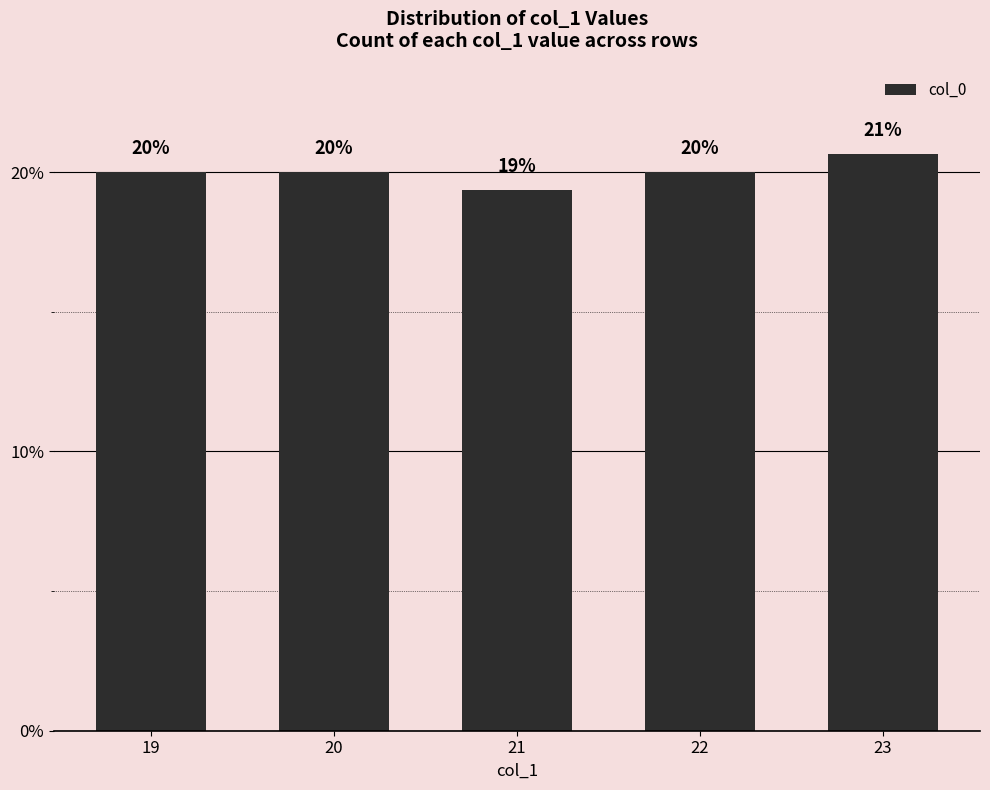

True or false: the data shows 32.4 at 21.

False